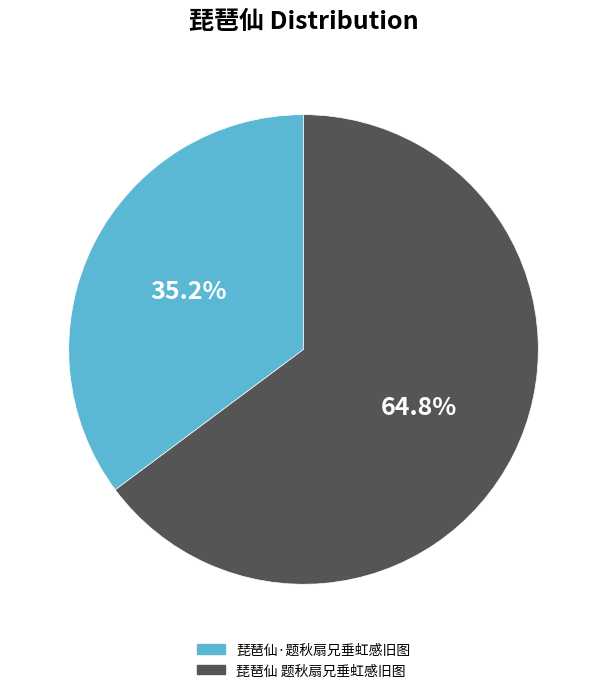

Does 琵琶仙·题秋扇兄垂虹感旧图 represent more than half of the total?

No